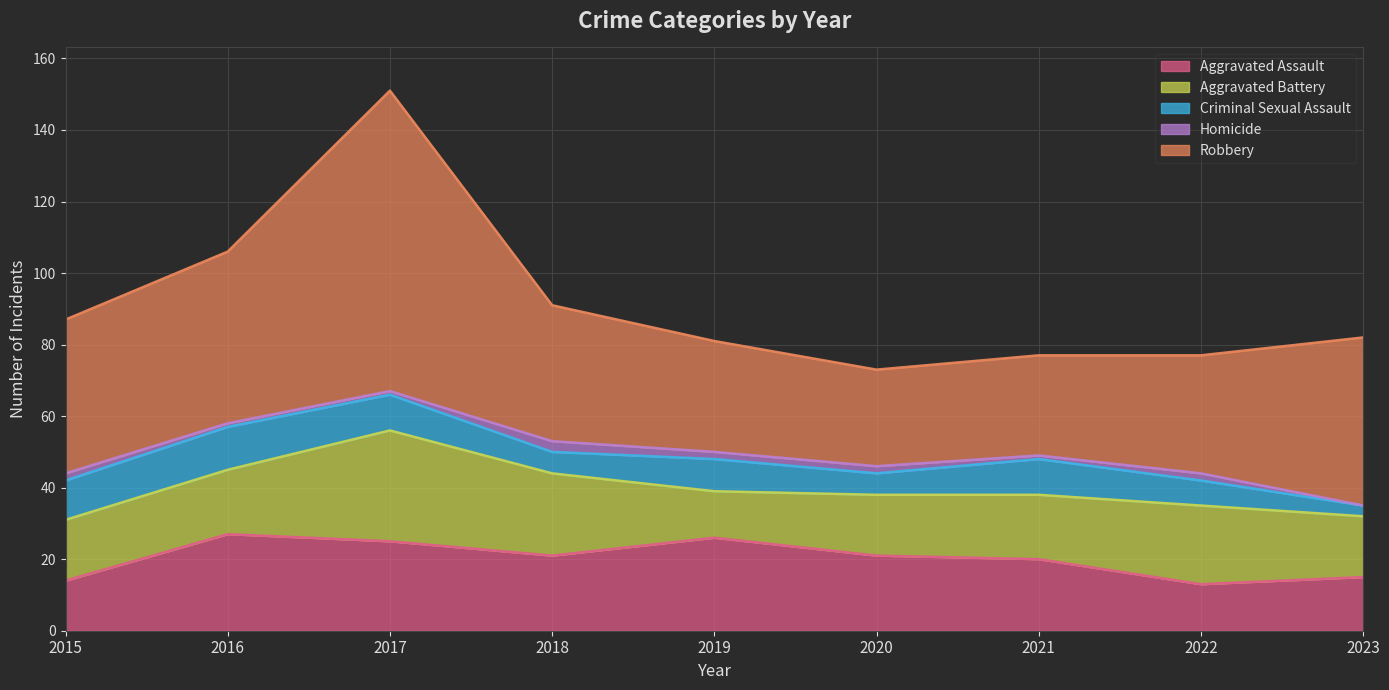

At how many categories does at least one series exceed 0?

9